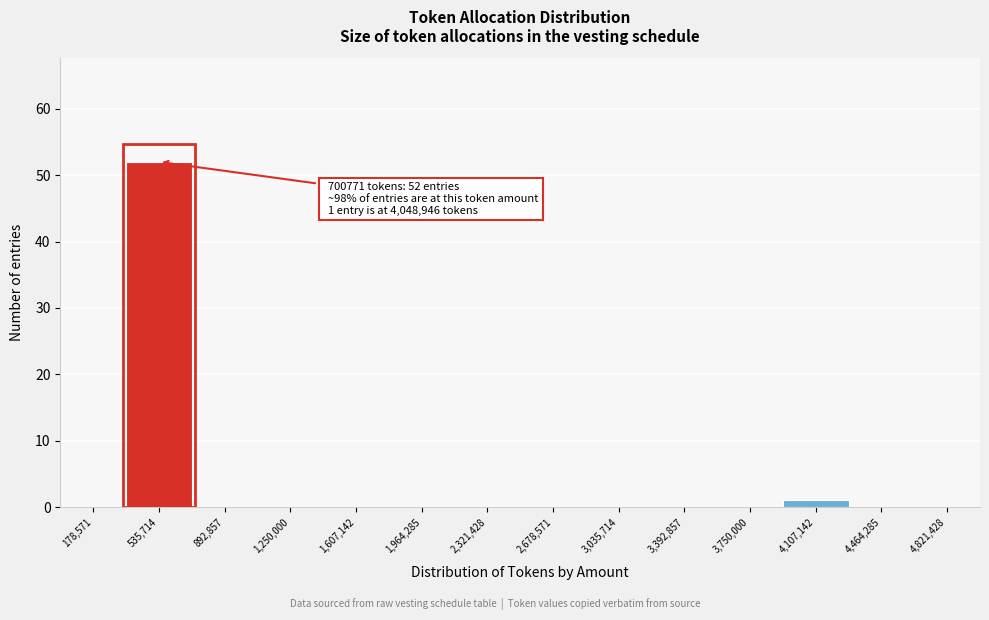

Over which range of the x-axis is the bar tallest?

350000 to 700000